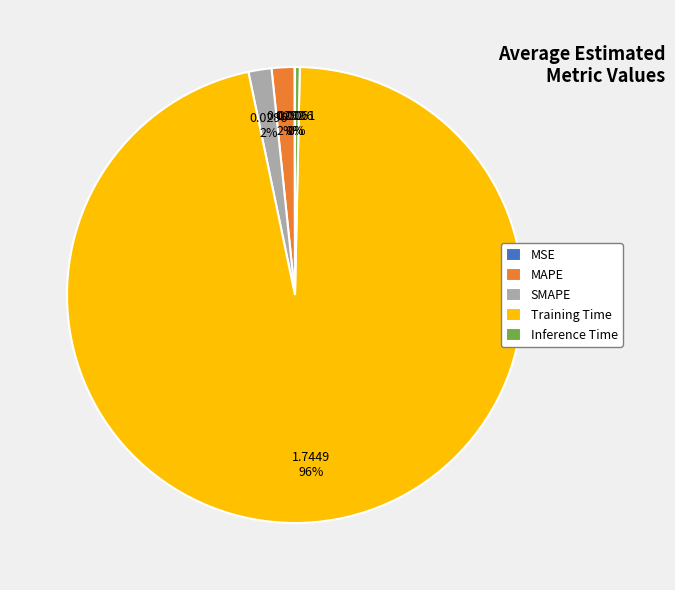

To the nearest percent, what portion does Training Time represent?

96%